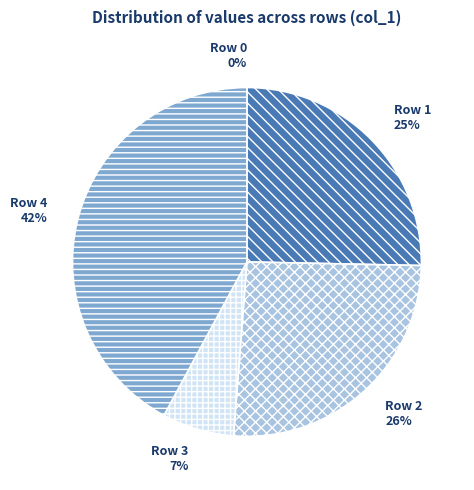

To the nearest percent, what is the combined percentage of Row 3 and Row 0?

7%